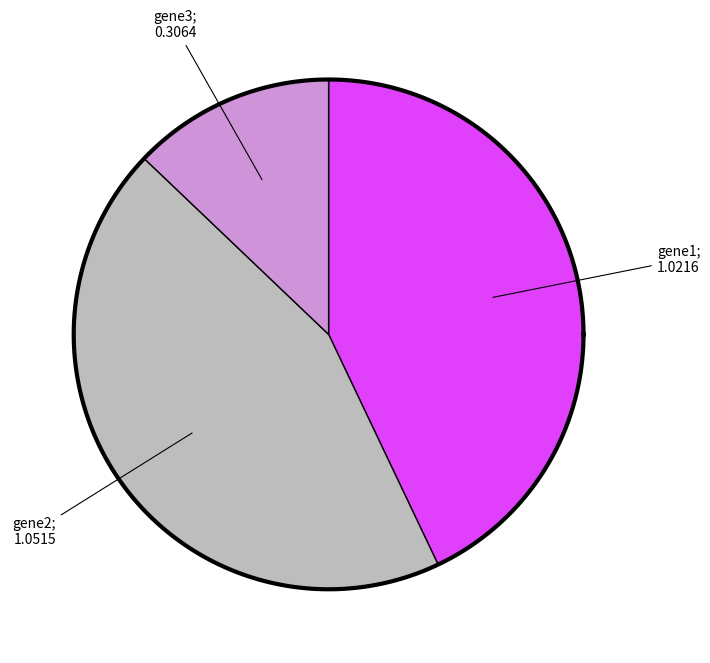

Rank the categories by value from highest to lowest.

gene2, gene1, gene3